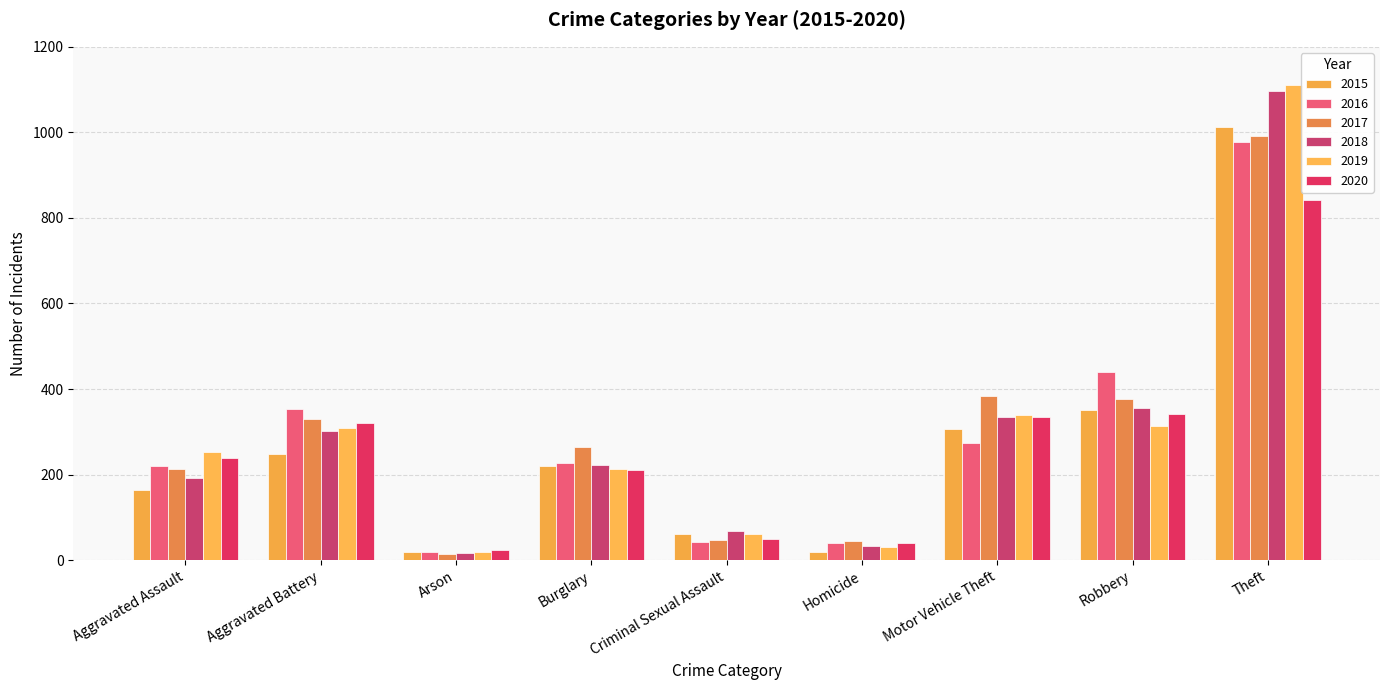

Reading right to left, transcribe all the data shown in this chart.

2015: 1012	350	307	20	60	220	19	247	163
2016: 977	440	275	40	42	227	19	354	221
2017: 991	377	383	45	48	265	15	329	212
2018: 1096	355	334	33	69	223	16	303	193
2019: 1110	313	340	30	60	212	20	308	253
2020: 843	342	334	39	49	210	23	320	239